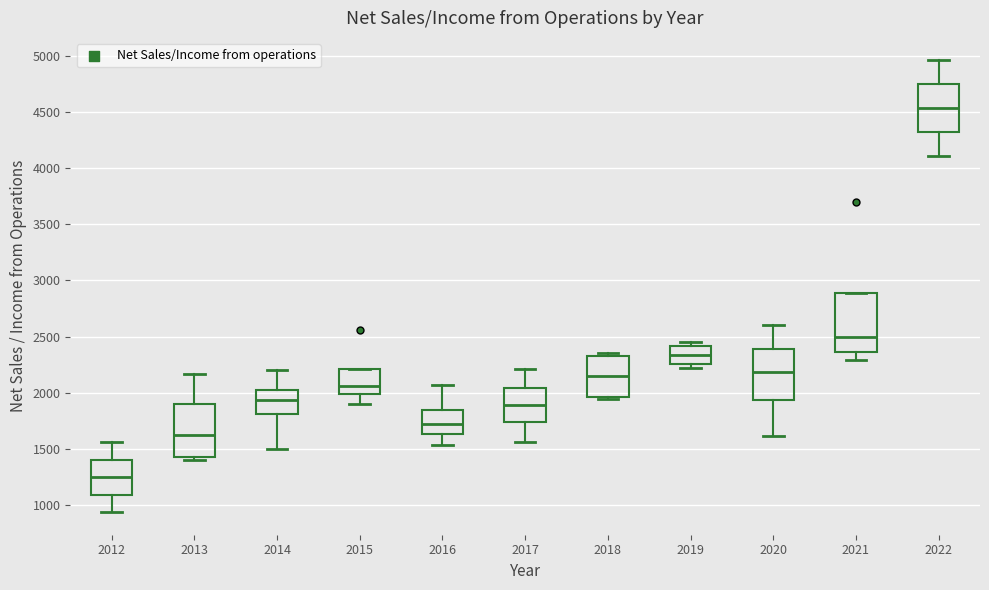

Which box has the lowest median line?

2012